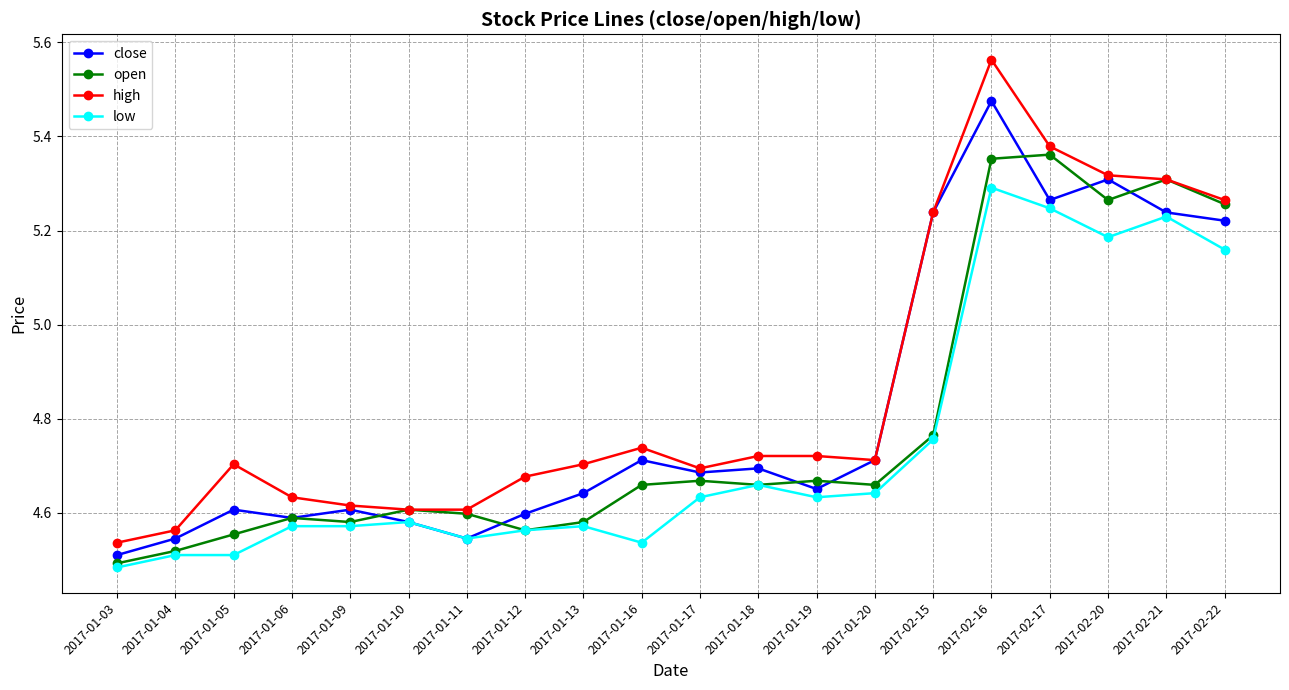

Rank the series by their maximum value, from lowest to highest.

low, open, close, high